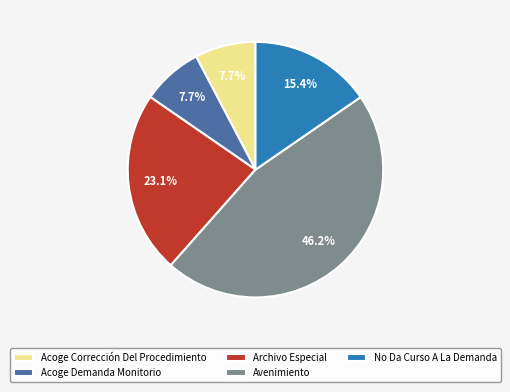

To the nearest percent, what is the difference between the largest and smallest slice percentages?

38%